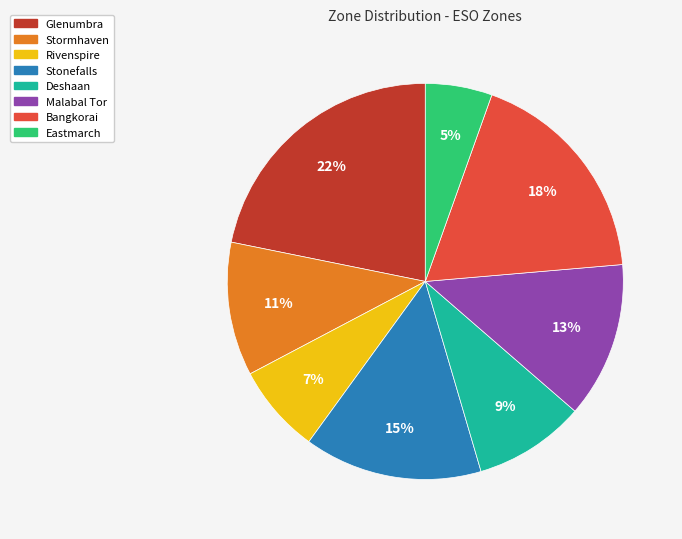

To the nearest percent, what is the difference between the Stormhaven and Bangkorai slice percentages?

7%